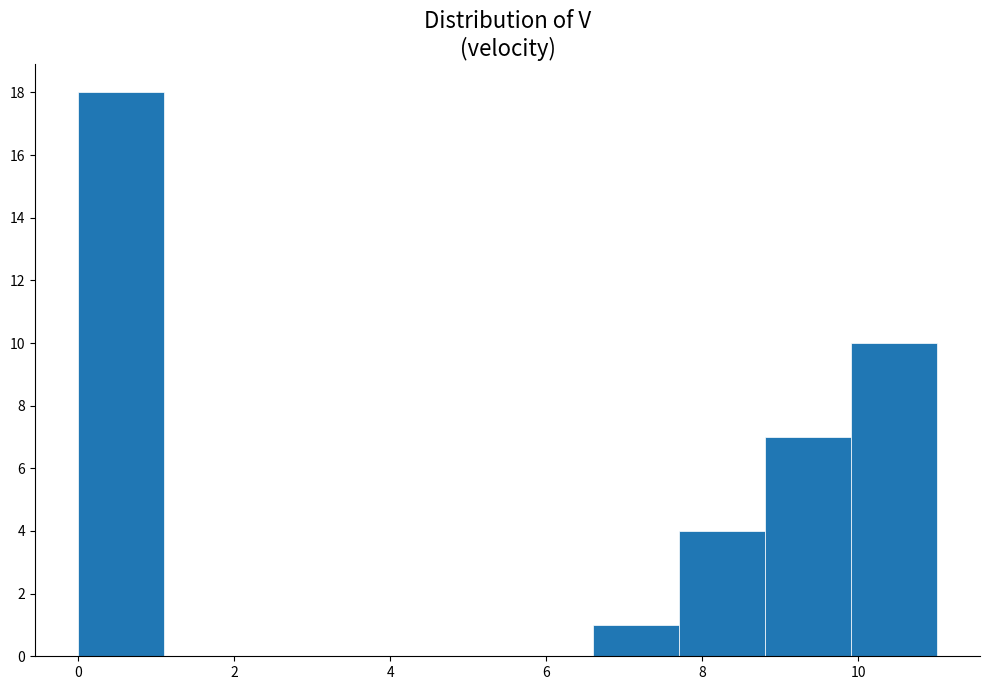

Reading left to right, list every bar in this chart as the range it spans on the x-axis followed by its height. Neither the bar edges nor the heights are printed on the chart, so give them approximately, as read against the axes.

0.0 to 1.2: 18
1.2 to 2.2: 0
2.2 to 3.4: 0
3.4 to 4.4: 0
4.4 to 5.6: 0
5.6 to 6.6: 0
6.6 to 7.8: 1
7.8 to 8.8: 4
8.8 to 10.0: 7
10.0 to 11.0: 10